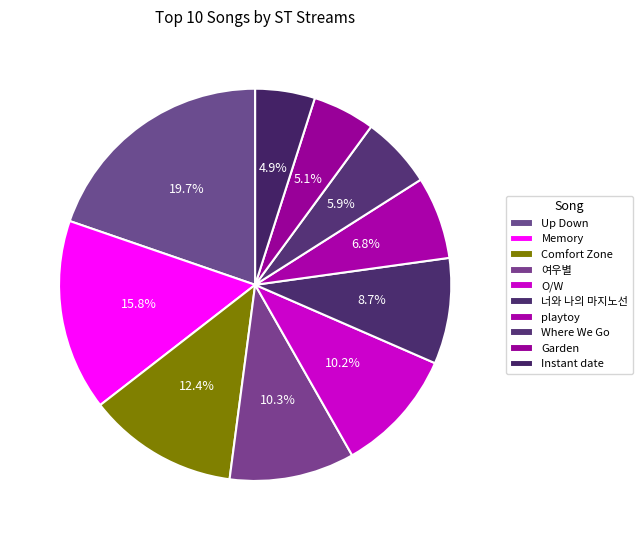

Is there any slice that represents more than half of the pie?

No